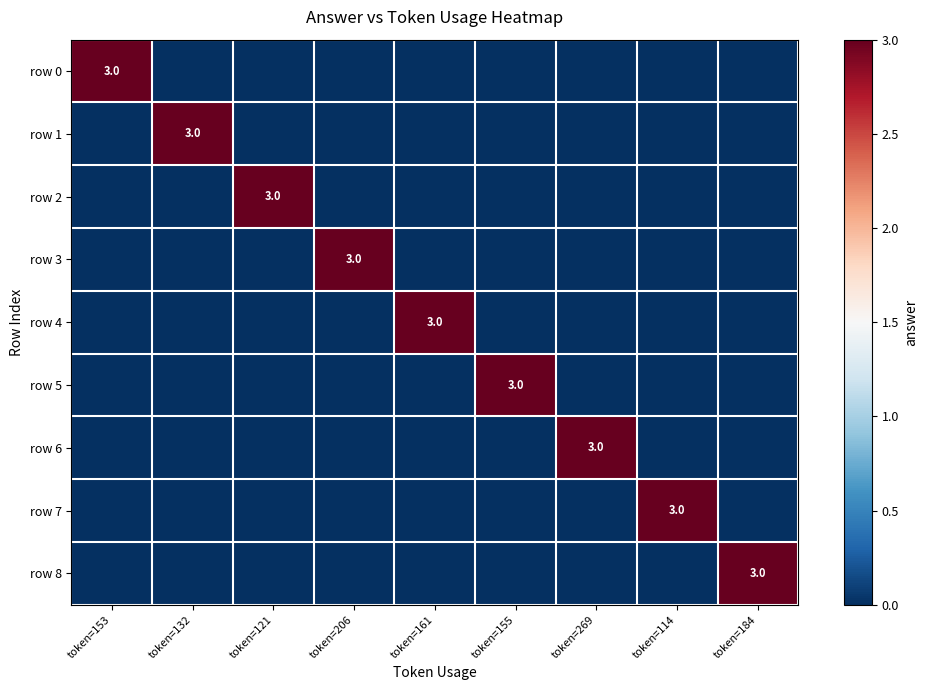

Count the number of data series in this chart.

9